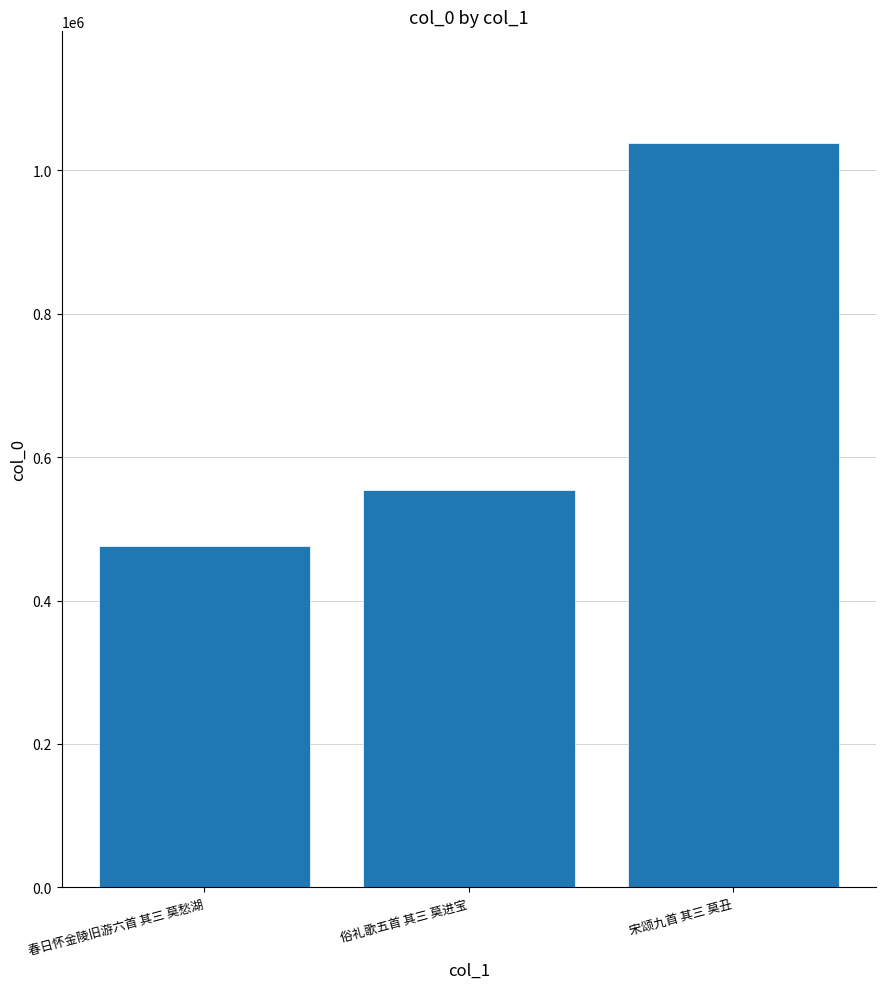

Count the values in the range 475471 to 1037904.

3